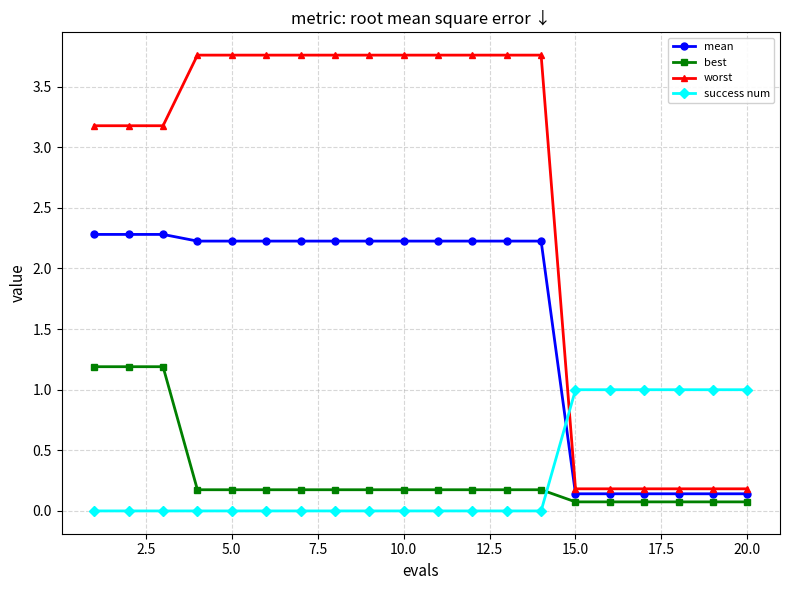

What are all the series names shown in the legend?

mean, best, worst, success num